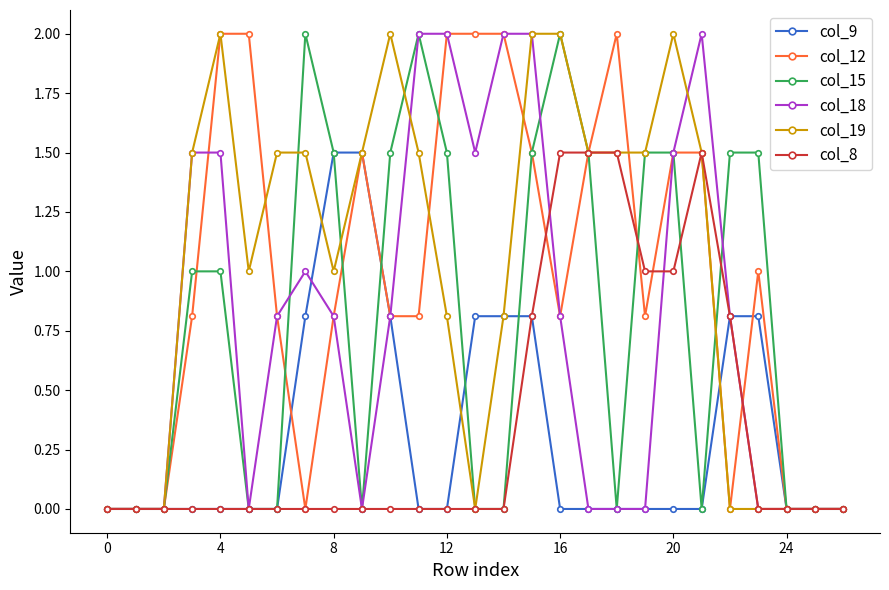

What is the maximum value shown in the chart?

2.0